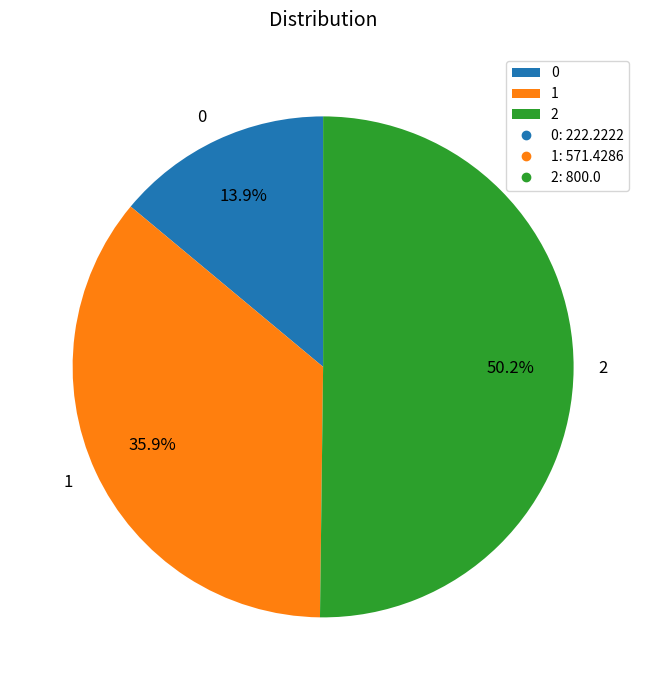

Does 1 represent more than half of the total?

No